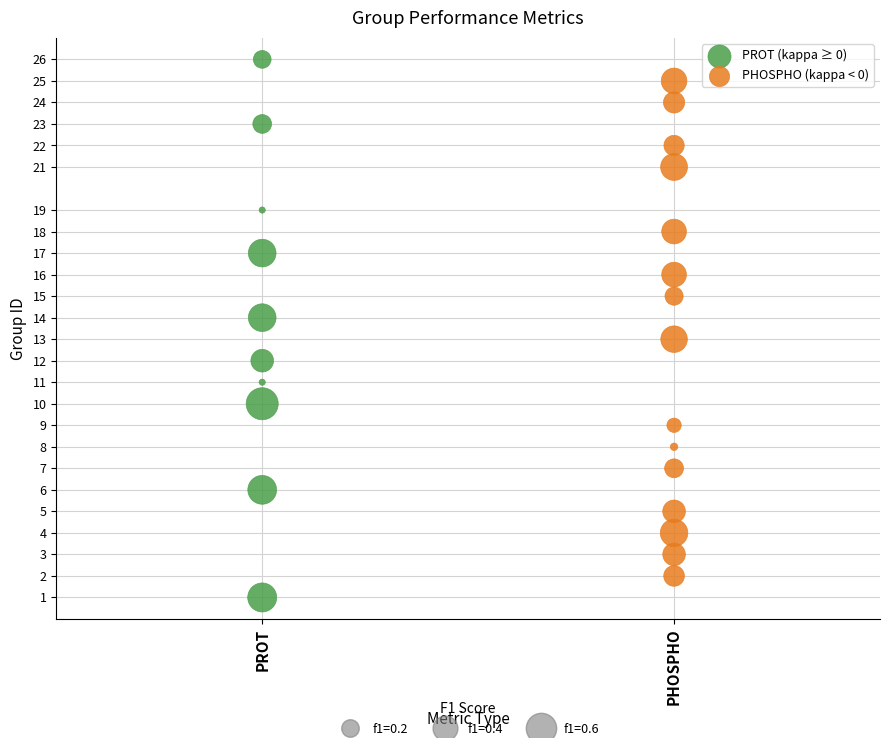

Which series reaches the maximum Y coordinate?

PROT (kappa ≥ 0)